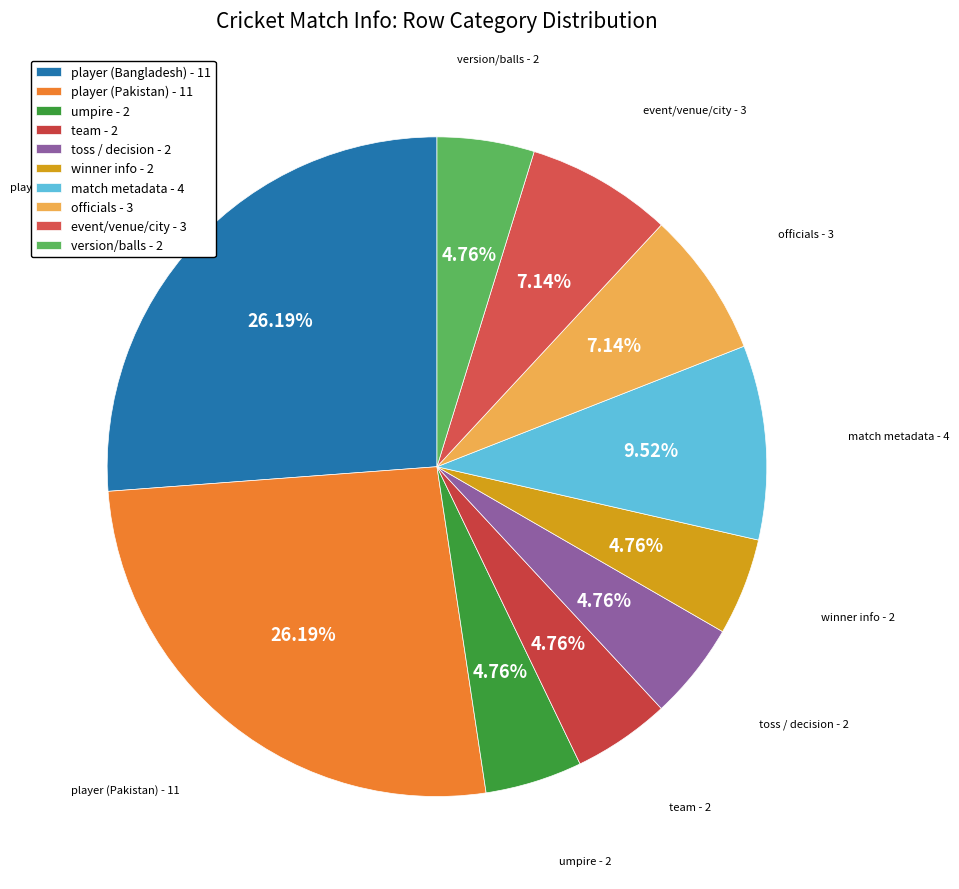

Is there any slice that represents more than half of the pie?

No